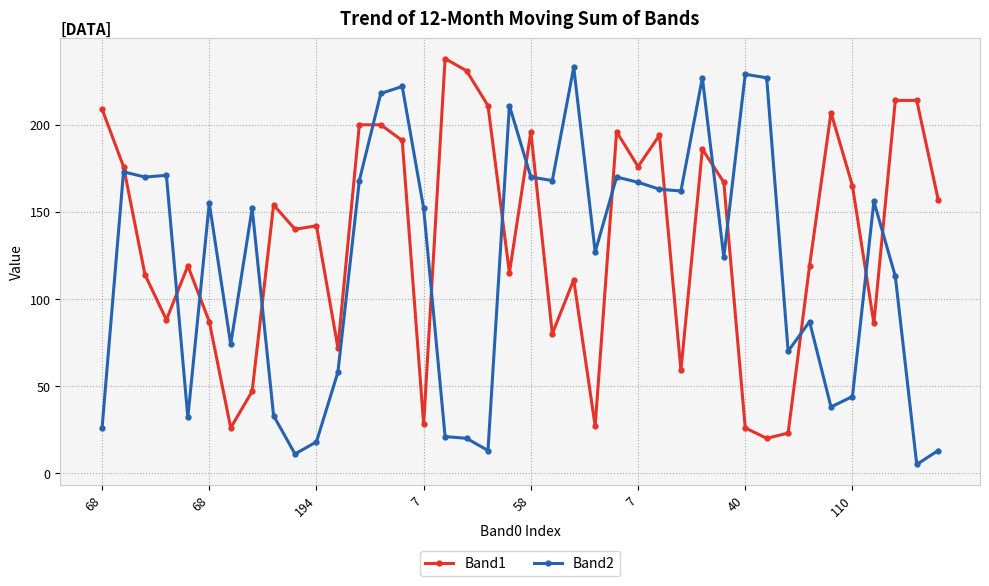

Which series has the largest total across all categories?

Band1